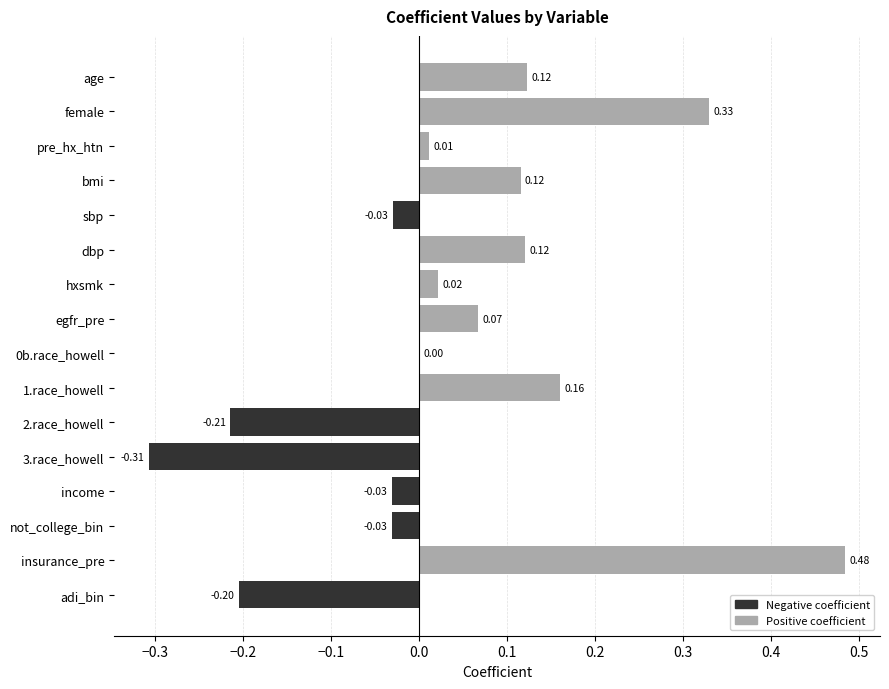

Is the value of Positive coefficient at insurance_pre greater than the value of Negative coefficient at dbp?

Yes